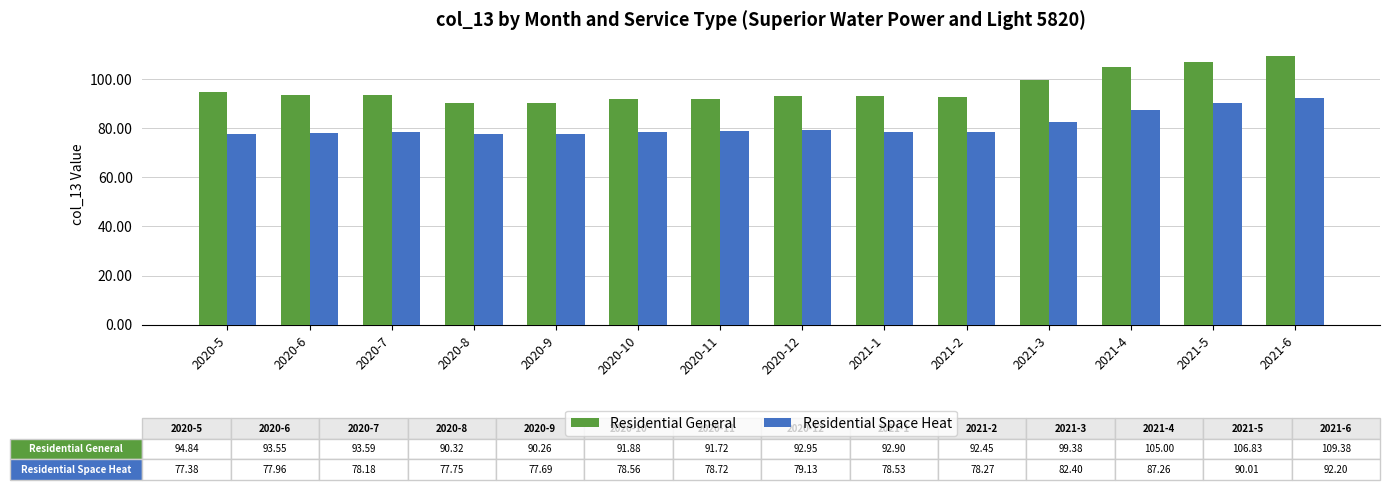

What is the label of the 1st bar from the right?

2021-6